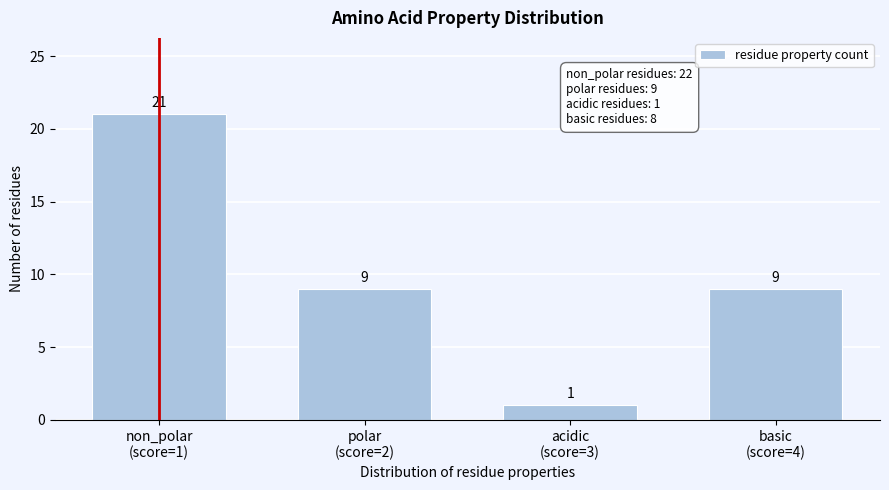

Reading right to left, what are all the values shown in this chart?

9	1	9	21